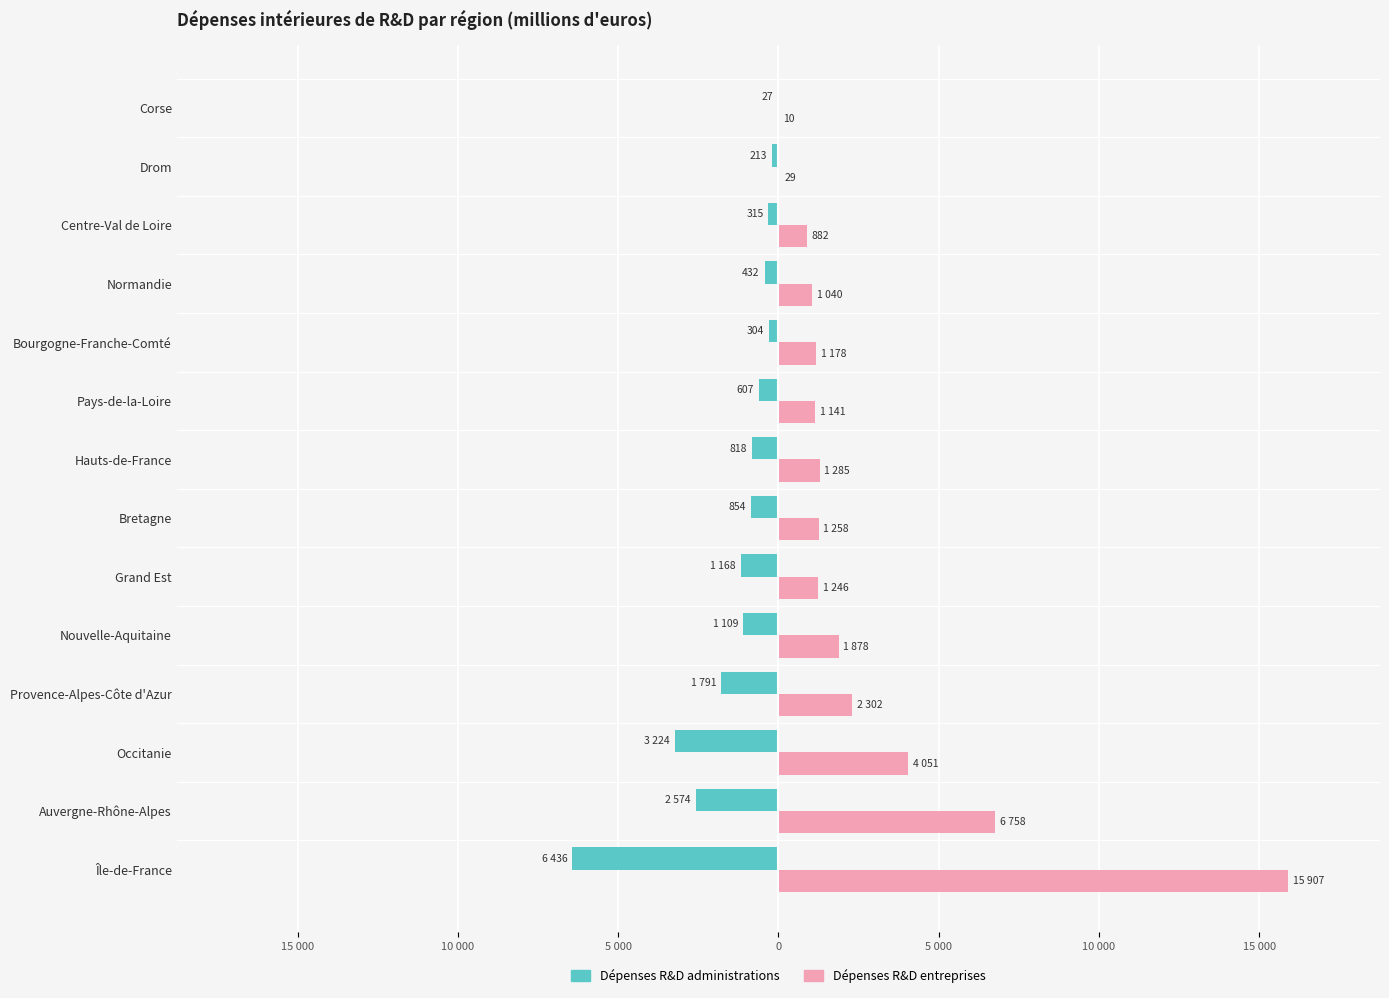

At how many categories does at least one series exceed 3638?

3